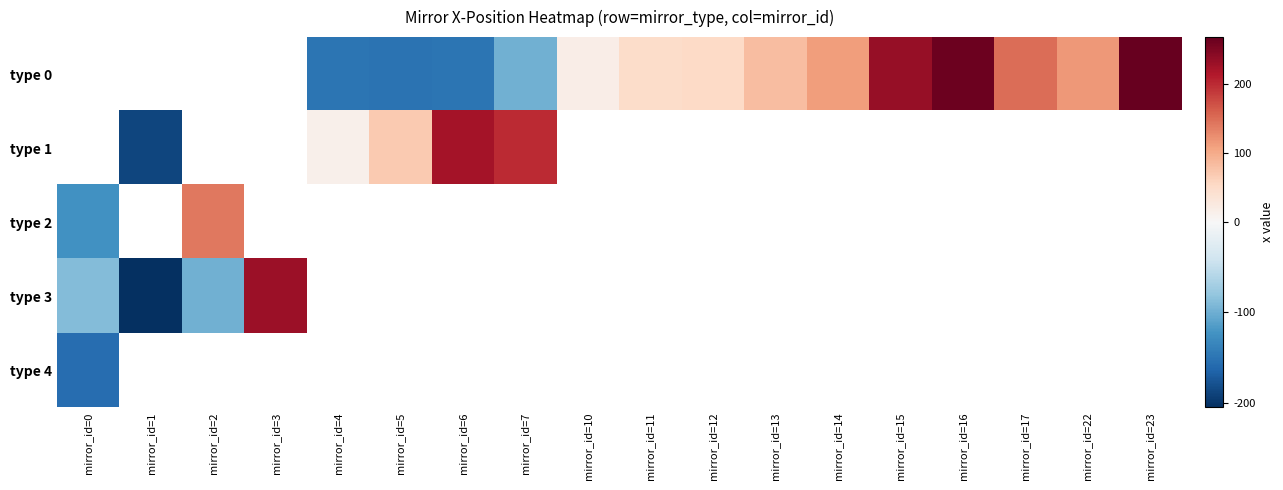

Which series has the widest spread of values?

type 3